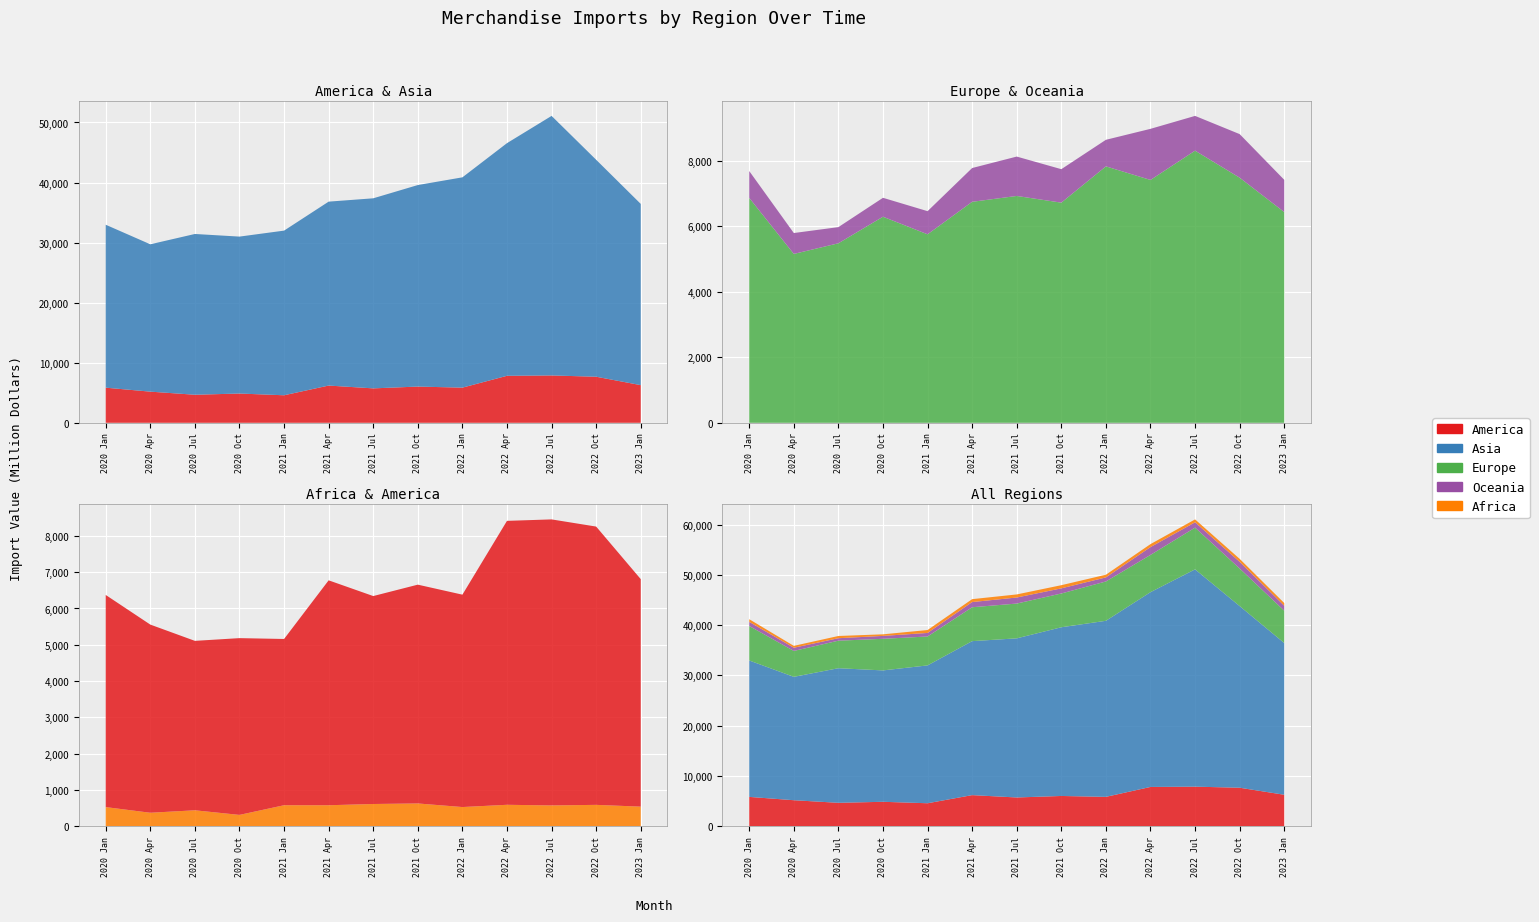

Reading left to right, what are all the values shown in this chart?

America: 2020 Jan=5844.1	2020 Apr=5183.5	2020 Jul=4667.3	2020 Oct=4869.7	2021 Jan=4580.0	2021 Apr=6195.9	2021 Jul=5728.6	2021 Oct=6027.6	2022 Jan=5850.9	2022 Apr=7822.1	2022 Jul=7879.7	2022 Oct=7666.4	2023 Jan=6267.4
Asia: 2020 Jan=27128.1	2020 Apr=24534.5	2020 Jul=26767.4	2020 Oct=26127.9	2021 Jan=27413.7	2021 Apr=30623.1	2021 Jul=31645.0	2021 Oct=33552.7	2022 Jan=35014.0	2022 Apr=38735.7	2022 Jul=43214.2	2022 Oct=36120.9	2023 Jan=30174.0
Europe: 2020 Jan=6859.7	2020 Apr=5150.6	2020 Jul=5475.3	2020 Oct=6285.4	2021 Jan=5749.6	2021 Apr=6740.5	2021 Jul=6919.2	2021 Oct=6714.8	2022 Jan=7821.6	2022 Apr=7407.2	2022 Jul=8300.5	2022 Oct=7475.9	2023 Jan=6427.8
Oceania: 2020 Jan=819.7	2020 Apr=637.6	2020 Jul=493.1	2020 Oct=577.3	2021 Jan=705.5	2021 Apr=1030.5	2021 Jul=1201.2	2021 Oct=1021.2	2022 Jan=810.4	2022 Apr=1559.1	2022 Jul=1060.6	2022 Oct=1329.8	2023 Jan=983.3
Africa: 2020 Jan=528.6	2020 Apr=372.6	2020 Jul=440.6	2020 Oct=313.5	2021 Jan=579.9	2021 Apr=579.6	2021 Jul=613.8	2021 Oct=628.8	2022 Jan=529.9	2022 Apr=591.9	2022 Jul=574.4	2022 Oct=589.9	2023 Jan=541.1